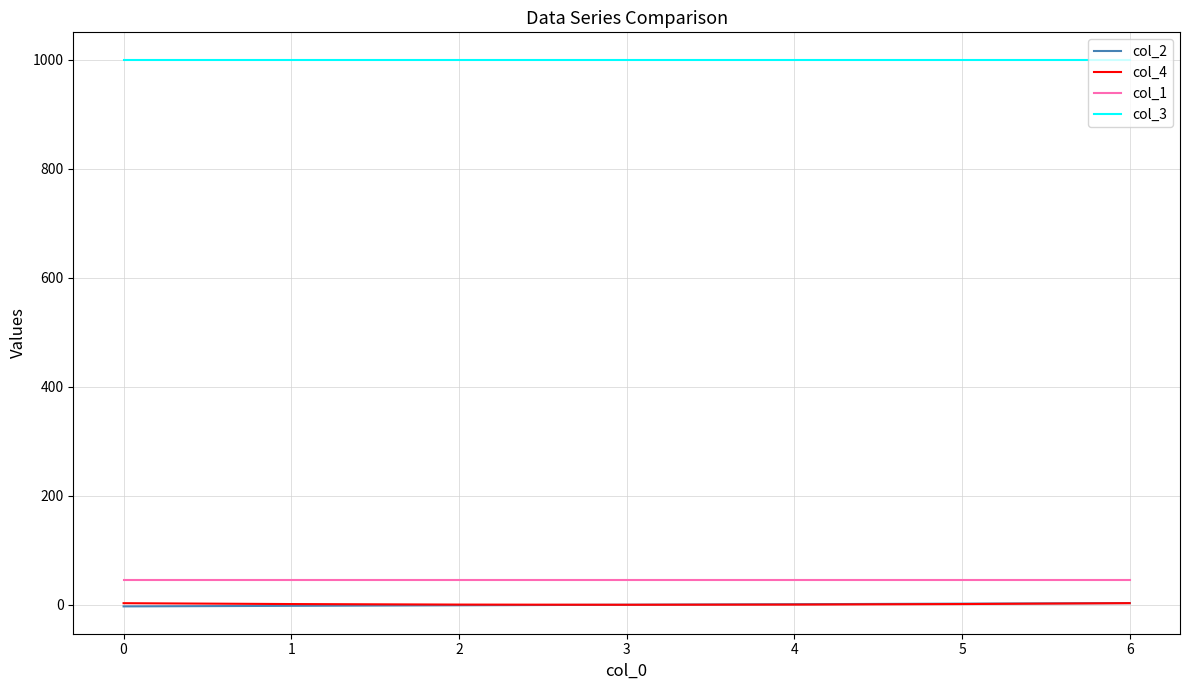

The value of col_1 at 1 is 45.0. True or false?

True